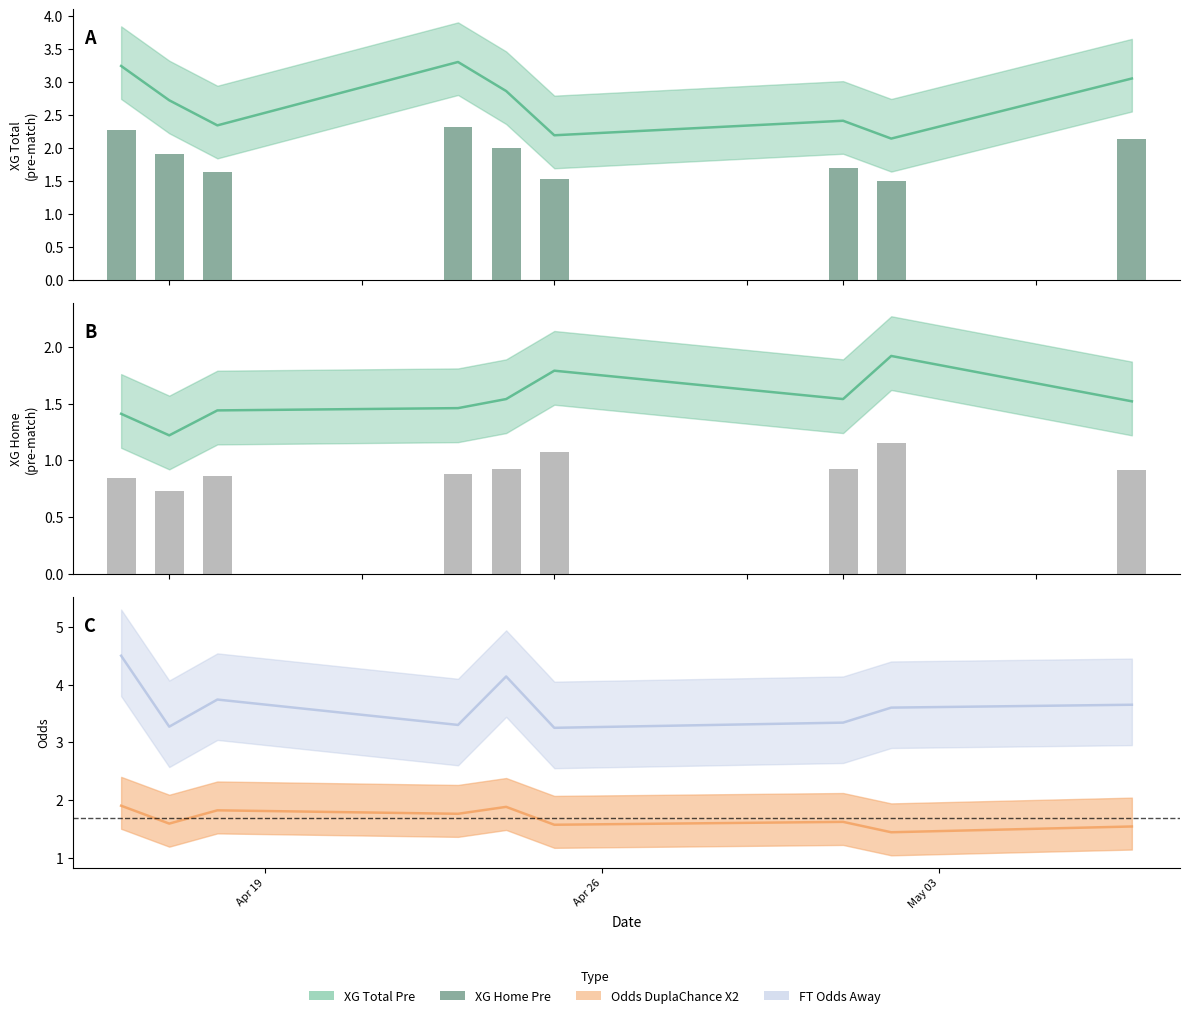

Reading right to left, what are all the values shown in this chart?

XG_Total_Pre: 3.0	2.1	2.4	2.2	2.9	3.3	2.3	2.7	3.2
XG_Home_Pre: 1.5	1.9	1.5	1.8	1.5	1.5	1.4	1.2	1.4
Odds_DuplaChance_X2: 1.5	1.4	1.6	1.6	1.9	1.8	1.8	1.6	1.9
FT_Odds_A: 3.6	3.6	3.3	3.2	4.1	3.3	3.7	3.3	4.5